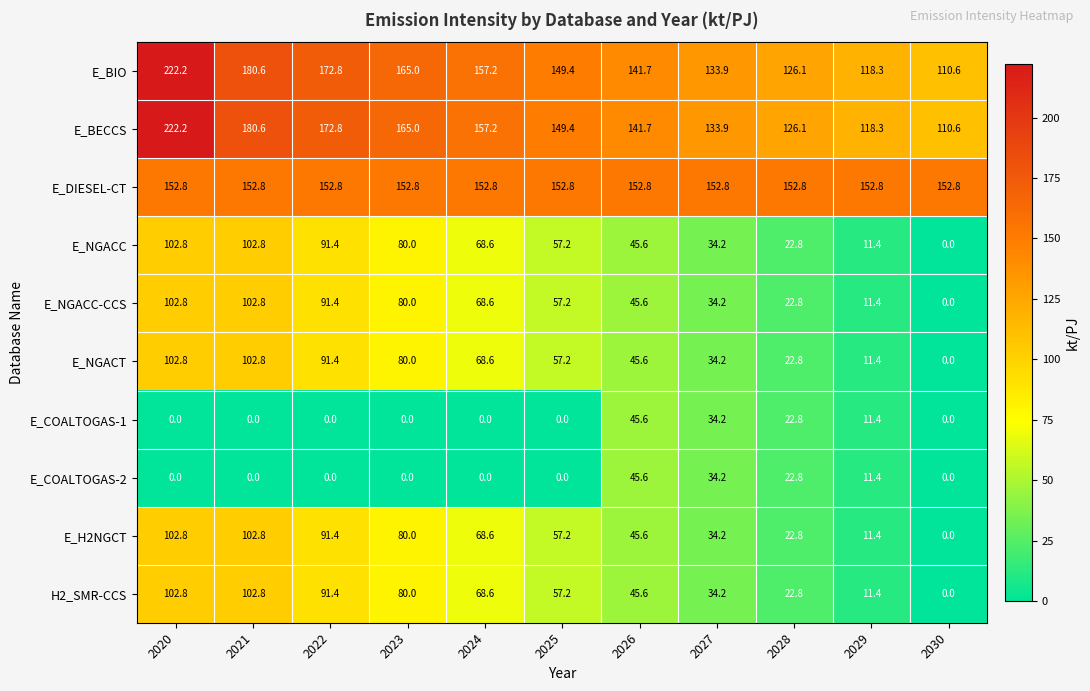

At which category is the sum across all series the highest?

2020